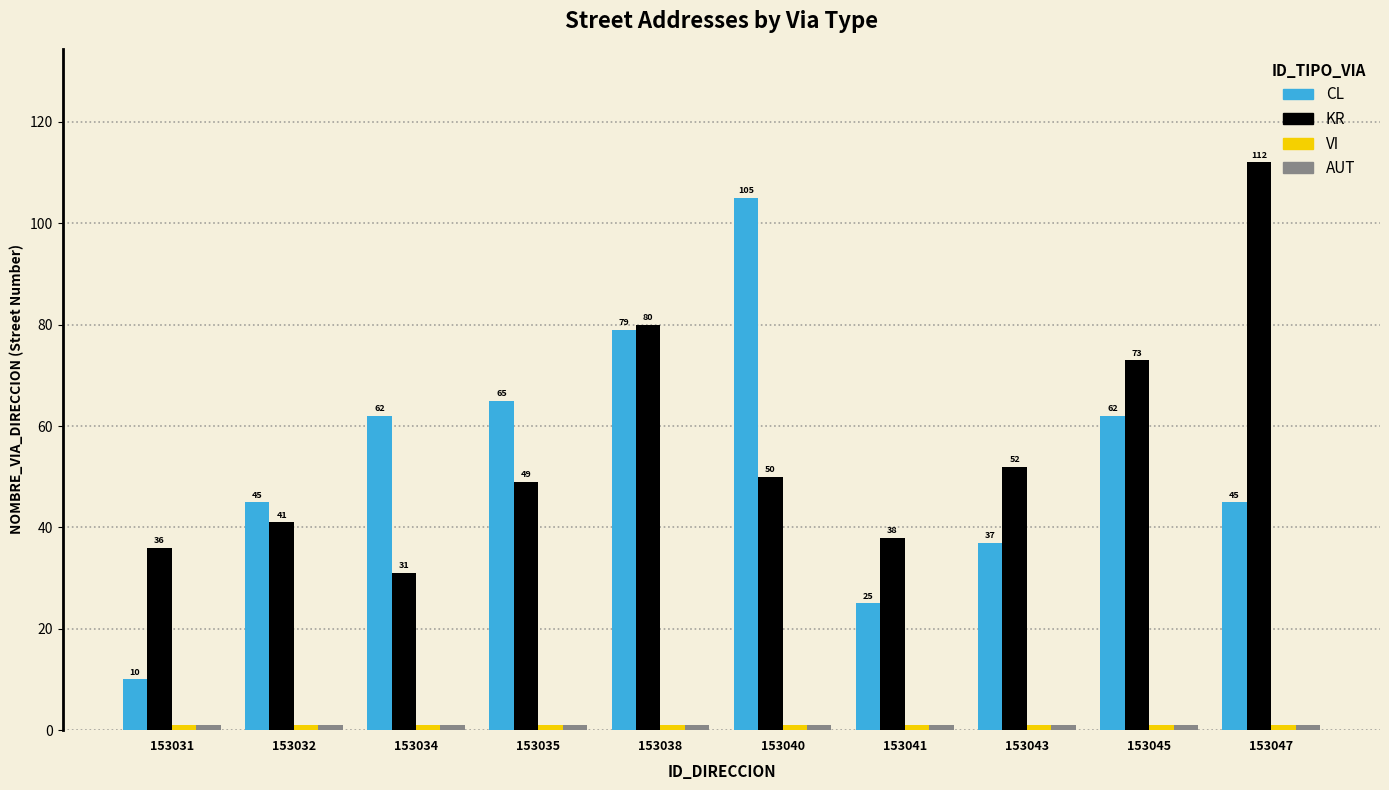

What is the average value of the KR series?

56